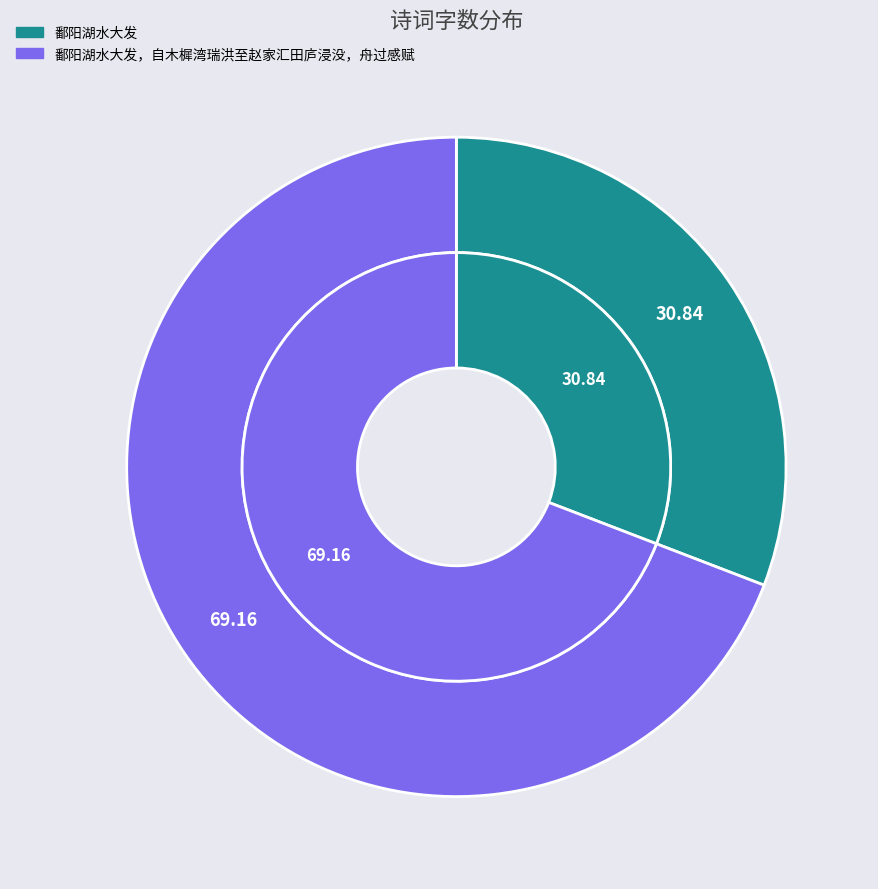

The 鄱阳湖水大发 slice represents 31% of the pie. True or false?

True